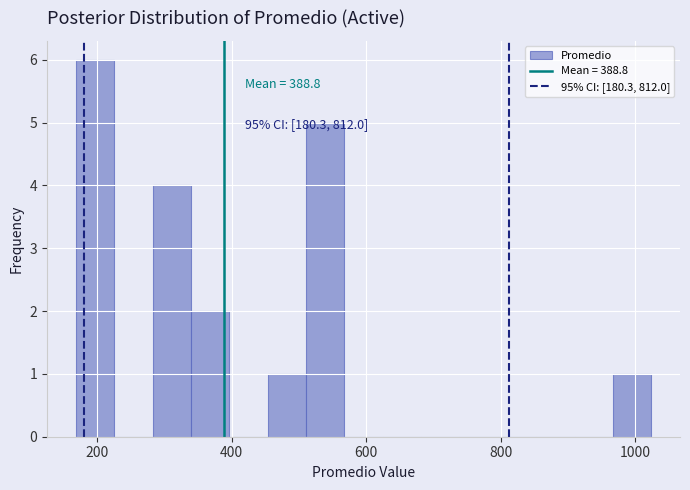

Around what value on the x-axis is the tallest bar? Give the approximate position of its centre, as read against the axis.

200